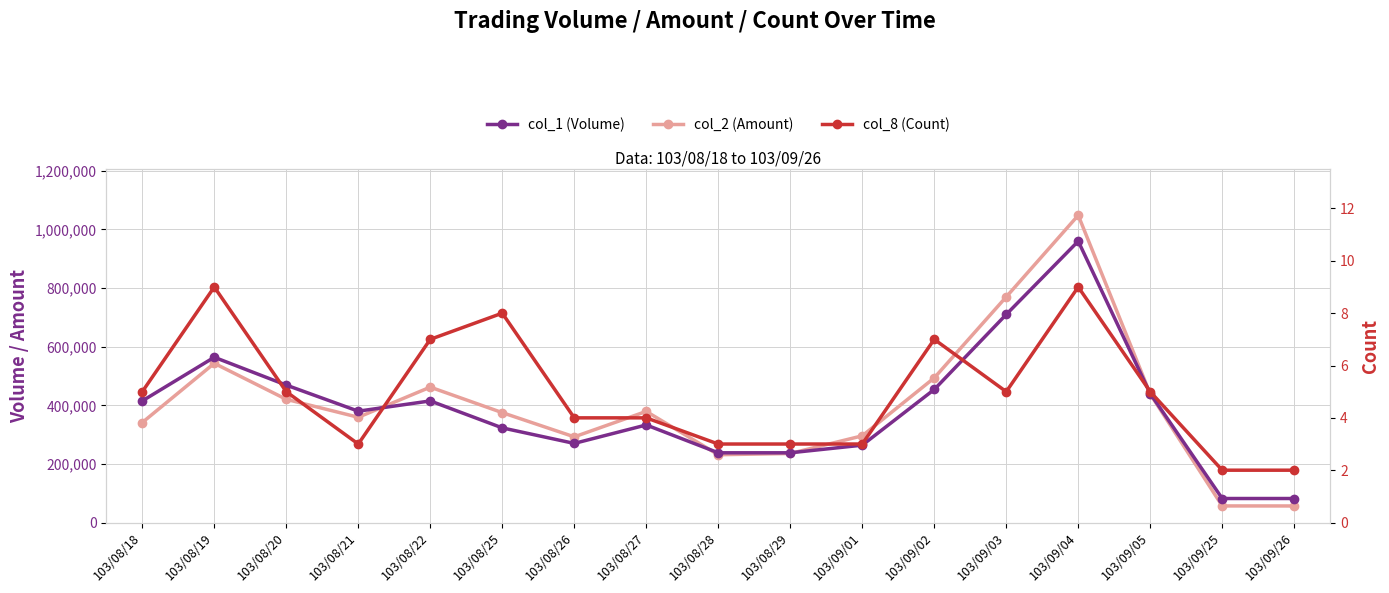

Reading right to left, transcribe all the data shown in this chart.

col_1 (Volume): 103/09/26=82000	103/09/25=82000	103/09/05=440000	103/09/04=960000	103/09/03=710000	103/09/02=454000	103/09/01=264000	103/08/29=238000	103/08/28=238000	103/08/27=333000	103/08/26=270000	103/08/25=323000	103/08/22=415000	103/08/21=380000	103/08/20=469000	103/08/19=564000	103/08/18=415000
col_2 (Amount): 103/09/26=56580	103/09/25=56680	103/09/05=438800	103/09/04=1048350	103/09/03=770000	103/09/02=493540	103/09/01=295870	103/08/29=235630	103/08/28=231360	103/08/27=379180	103/08/26=292400	103/08/25=375020	103/08/22=462010	103/08/21=359230	103/08/20=420450	103/08/19=543310	103/08/18=341300
col_8 (Count): 103/09/26=2	103/09/25=2	103/09/05=5	103/09/04=9	103/09/03=5	103/09/02=7	103/09/01=3	103/08/29=3	103/08/28=3	103/08/27=4	103/08/26=4	103/08/25=8	103/08/22=7	103/08/21=3	103/08/20=5	103/08/19=9	103/08/18=5